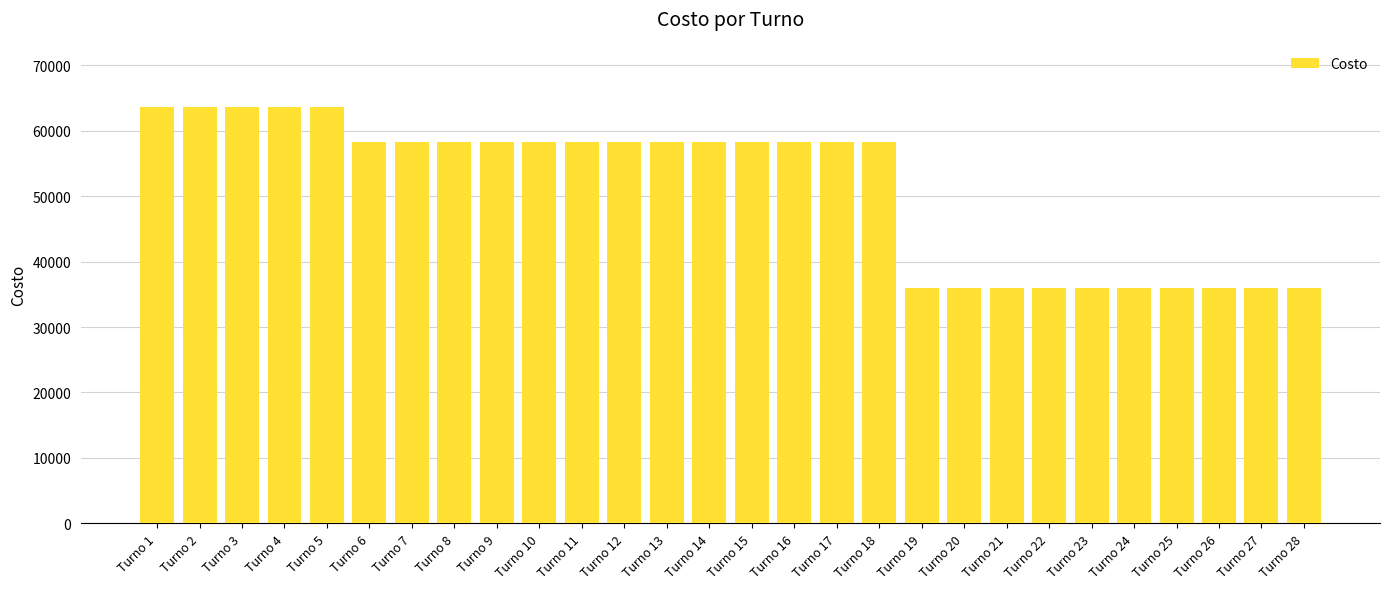

How many values are between 36000 and 58260?

23